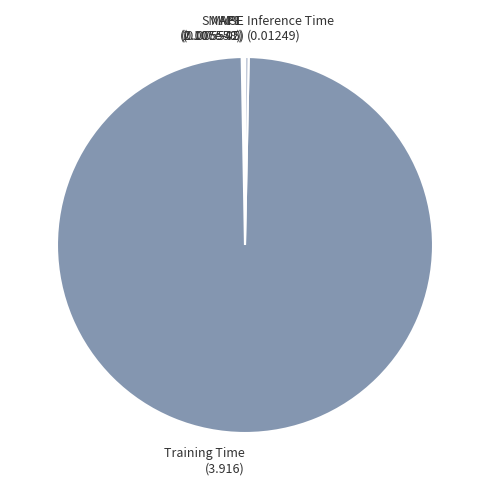

True or false: Training Time accounts for 90% of the total.

False